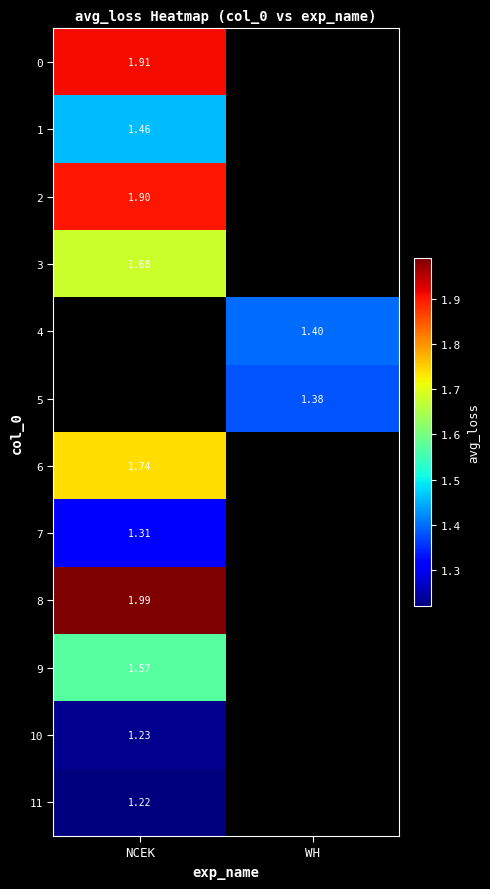

Is the value of 4 at WH greater than the value of 8 at NCEK?

No